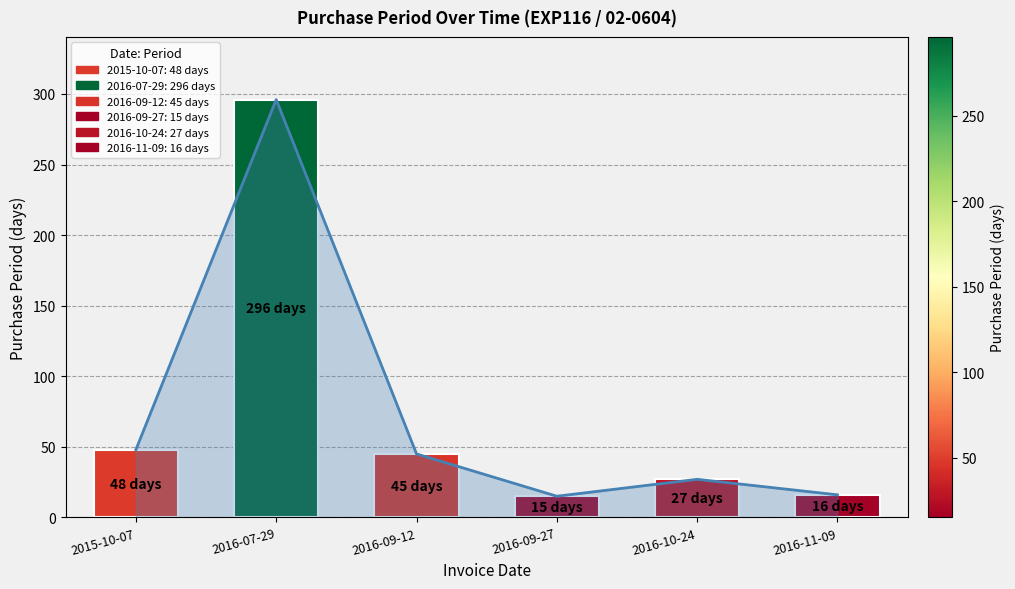

At which category does the chart reach its peak across all series?

2016-07-29